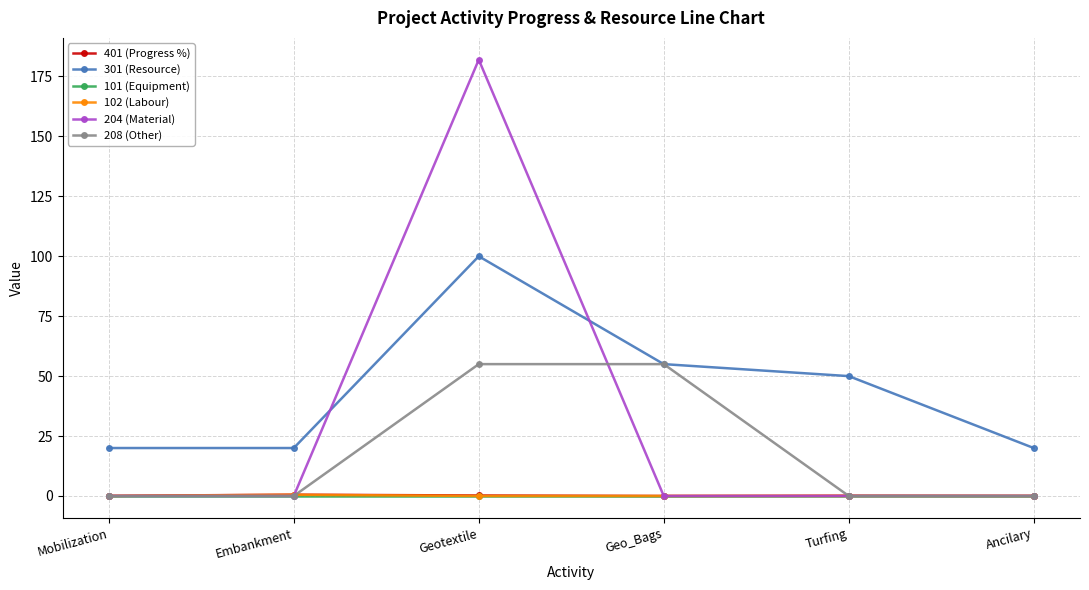

Which series has the widest spread of values?

204 (Material)